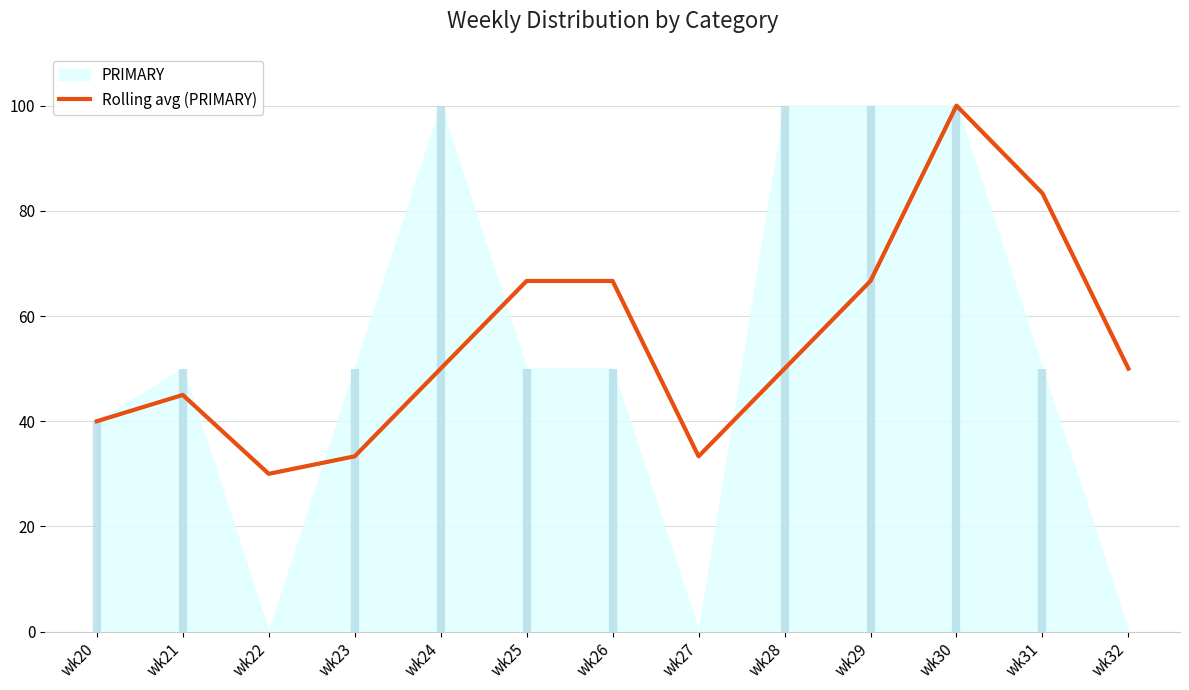

Rank the categories by value from lowest to highest.

wk22, wk23, wk27, wk20, wk21, wk24, wk28, wk32, wk25, wk26, wk29, wk31, wk30